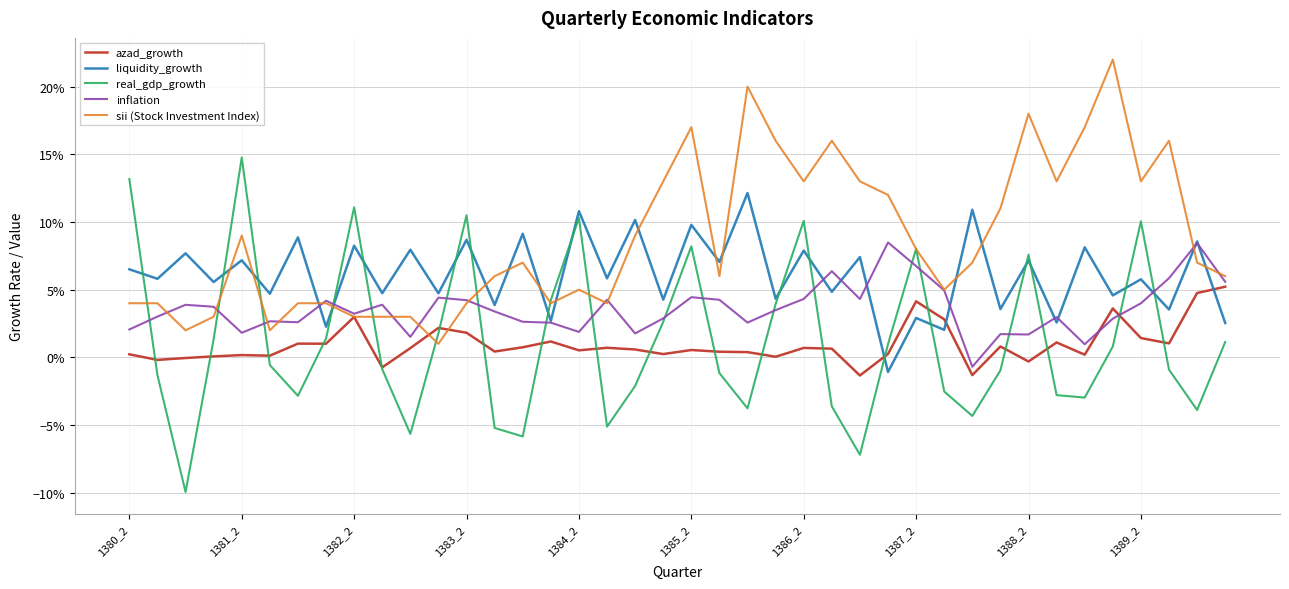

How many times do liquidity_growth and sii (Stock Investment Index) cross each other?

15